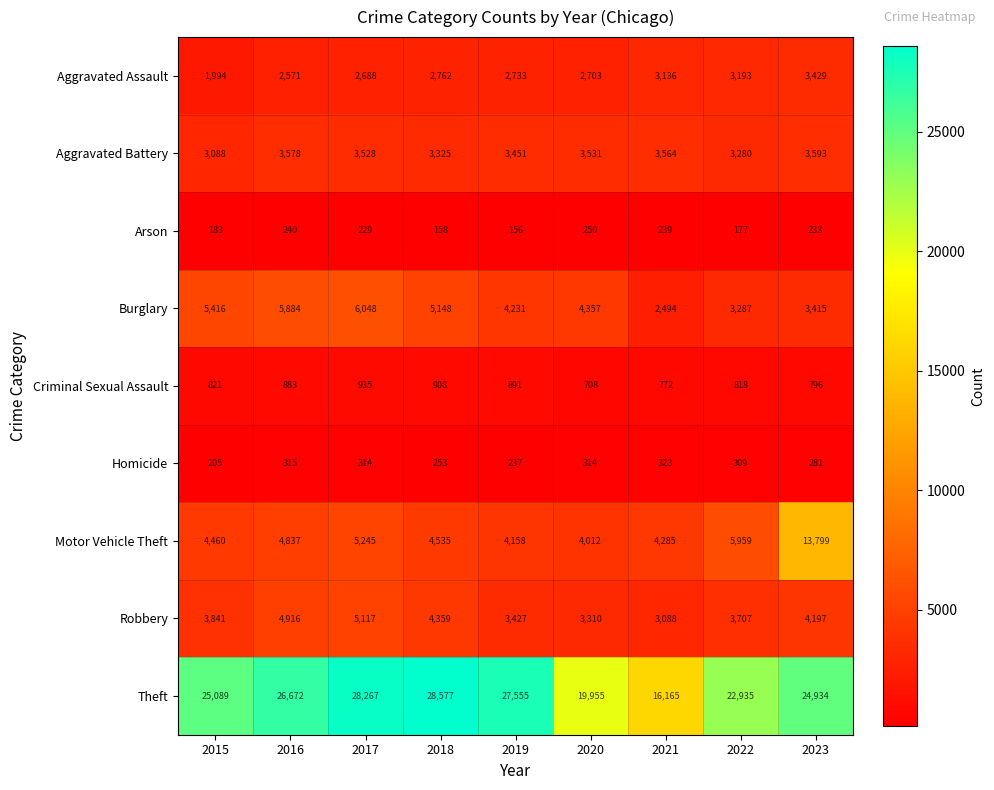

How many data points does each series have?

9